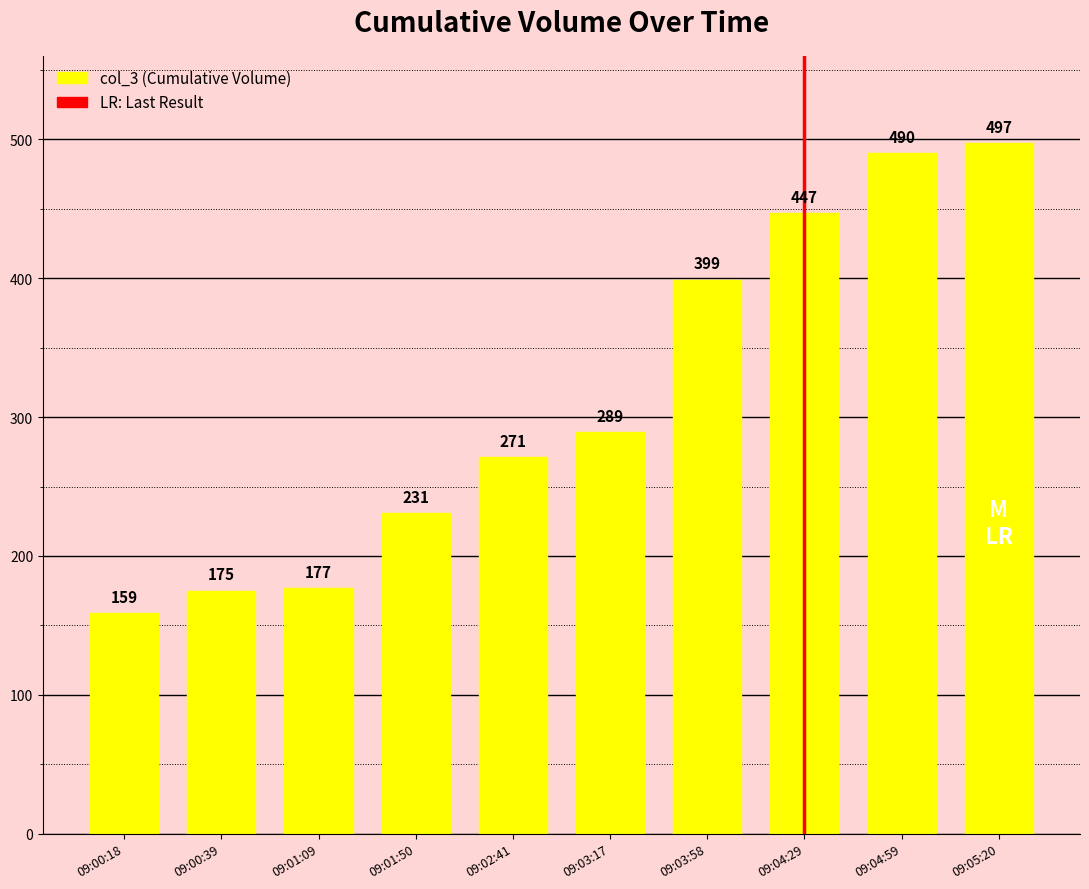

What is the change in value from 09:01:50 to 09:04:29?

+216